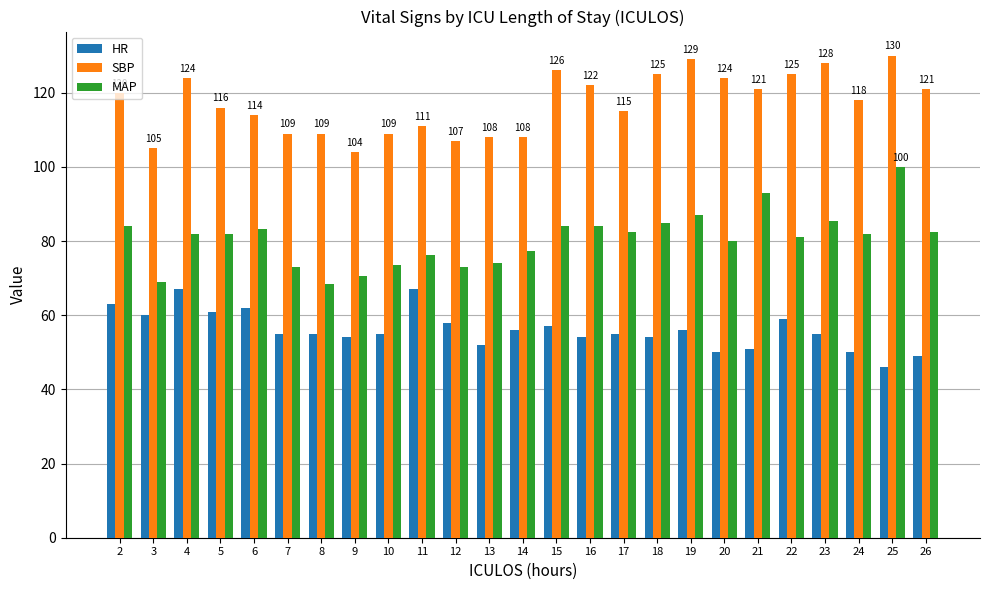

Which series changed the most between 2 and 8?

MAP